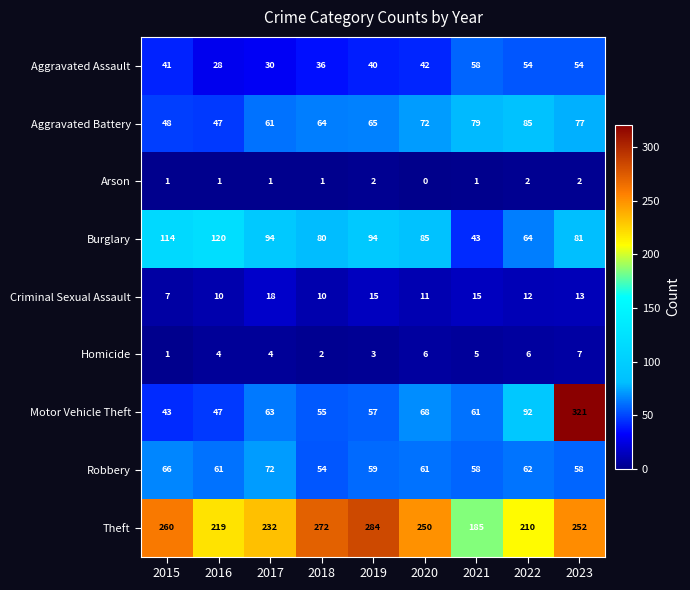

What is the spread (max minus min) of values at 2018?

271